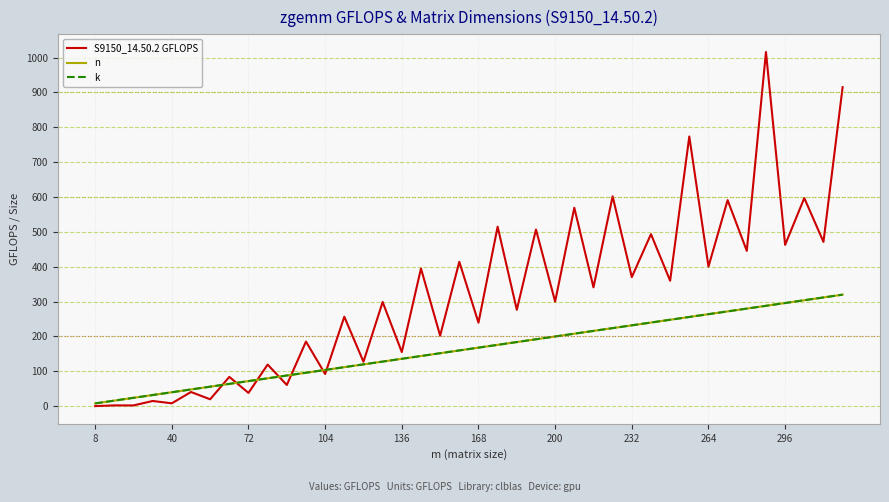

Is this an area chart (filled region under the line)?

No